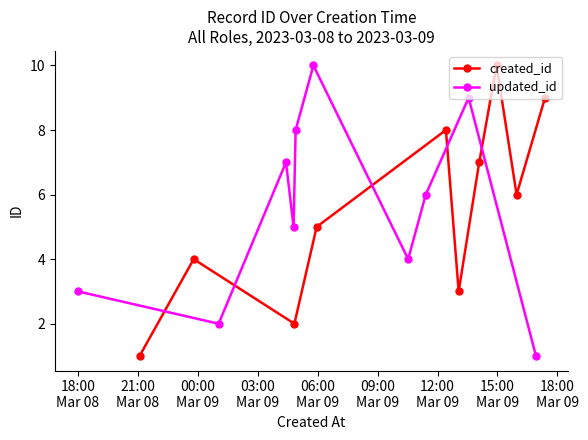

In created_id, how many points are higher than both neighbors (excluding endpoints)?

3